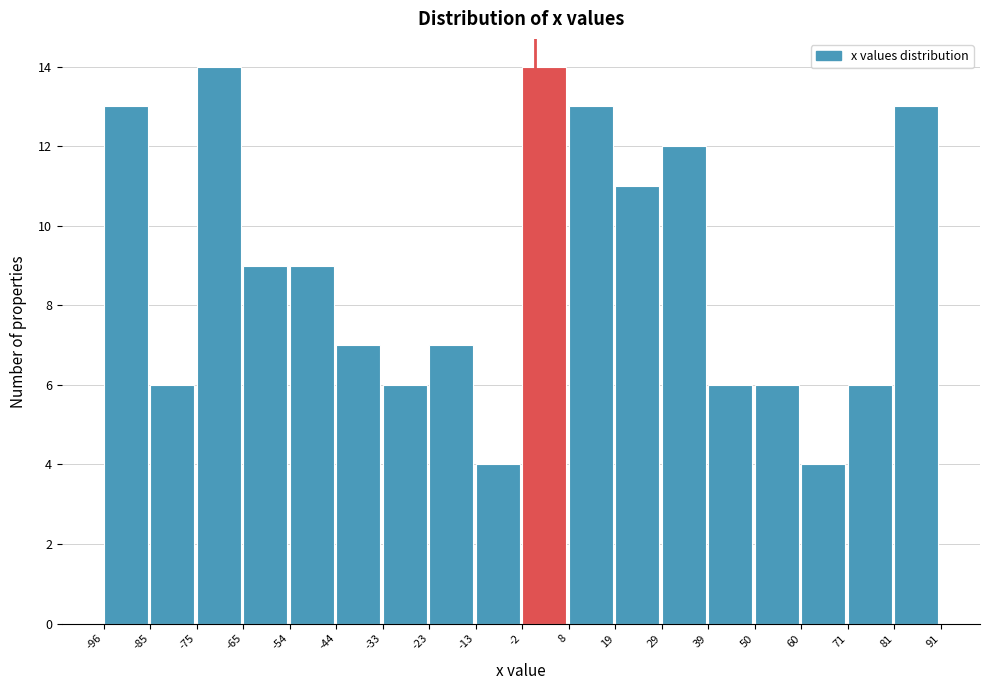

How tall is the bar that spans 60 to 71 on the x-axis? The values are not printed on the chart, so give them approximately, as read against the axis.

4